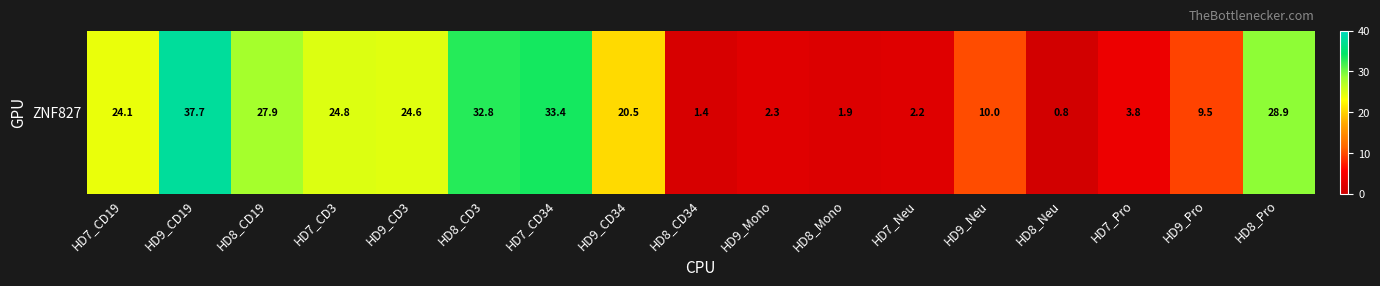

What is the difference between the values at HD9_Pro and HD8_Mono?

7.6